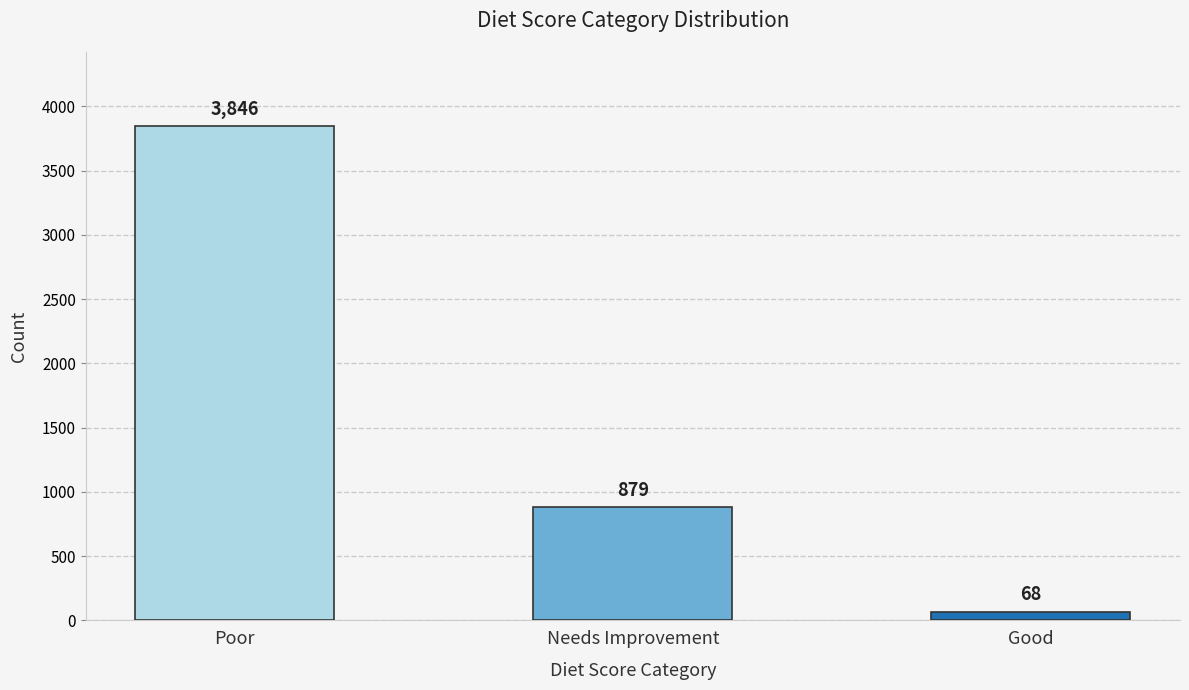

Where is the data nearest to the value 1957?

Needs Improvement